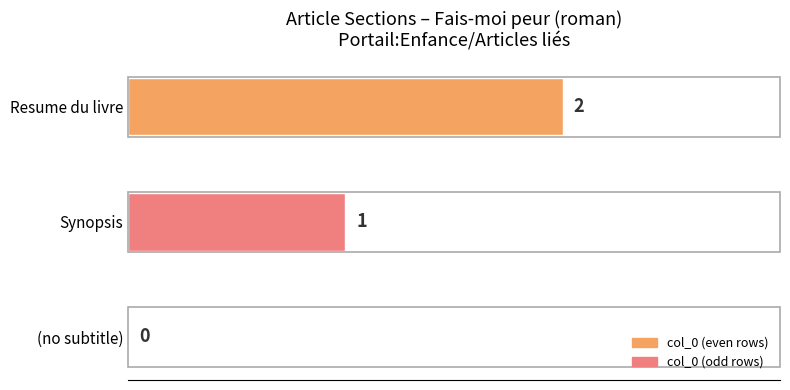

At which category does the chart reach its peak across all series?

Resume du livre